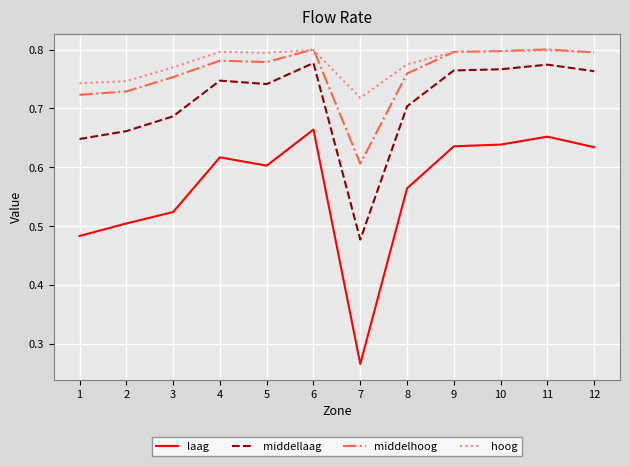

What is the total value across all series at 1?

2.6